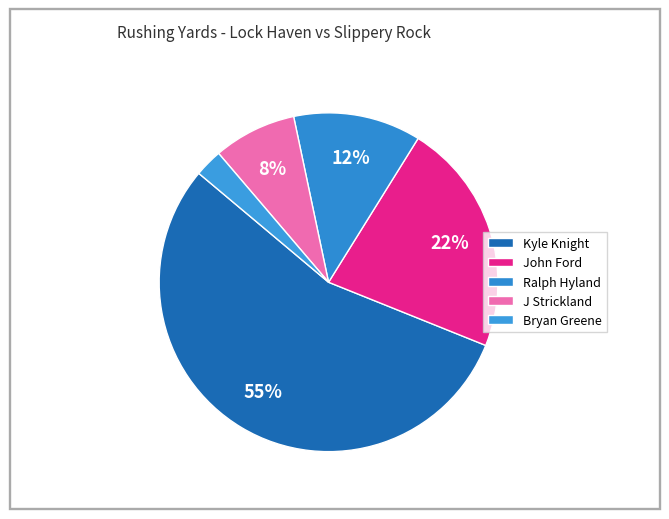

To the nearest percent, what portion does Ralph Hyland represent?

12%